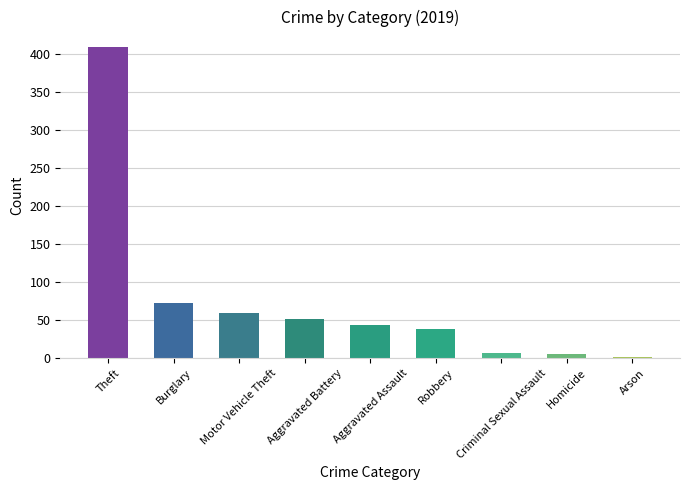

Reading right to left, extract all data points from this chart.

2	5	7	38	44	51	60	72	409